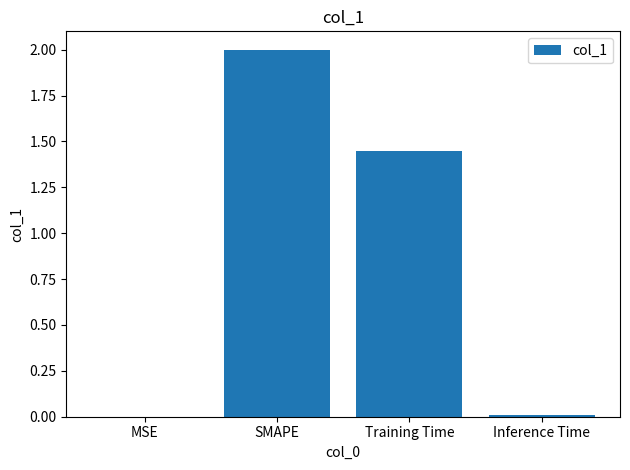

Where is the data nearest to the value 1?

Training Time